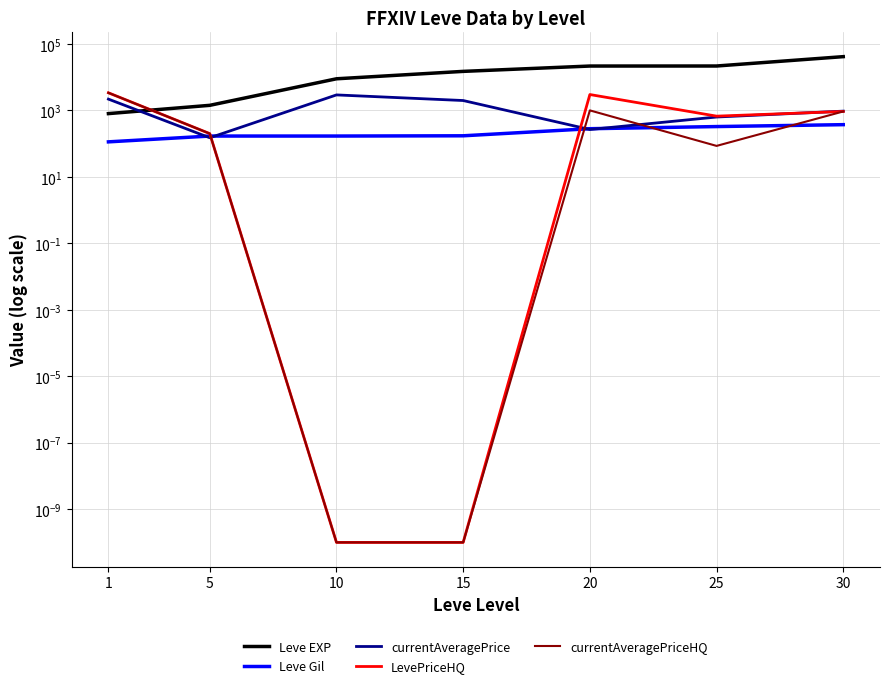

Reading right to left, extract all data points from this chart.

Leve EXP: 30=41410.0	25=21650.0	20=21600.0	15=14920.0	10=8930.0	5=1420.0	1=800.0
Leve Gil: 30=372.0	25=326.0	20=281.0	15=172.0	10=169.0	5=169.0	1=113.0
currentAveragePrice: 30=950.0	25=631.7	20=266.0	15=1980.0	10=2921.3	5=150.0	1=2183.0
LevePriceHQ: 30=928.6	25=670.9	20=3000.0	15=0.0	10=0.0	5=200.0	1=3381.8
currentAveragePriceHQ: 30=928.6	25=85.4	20=1000.0	15=0.0	10=0.0	5=200.0	1=3381.8